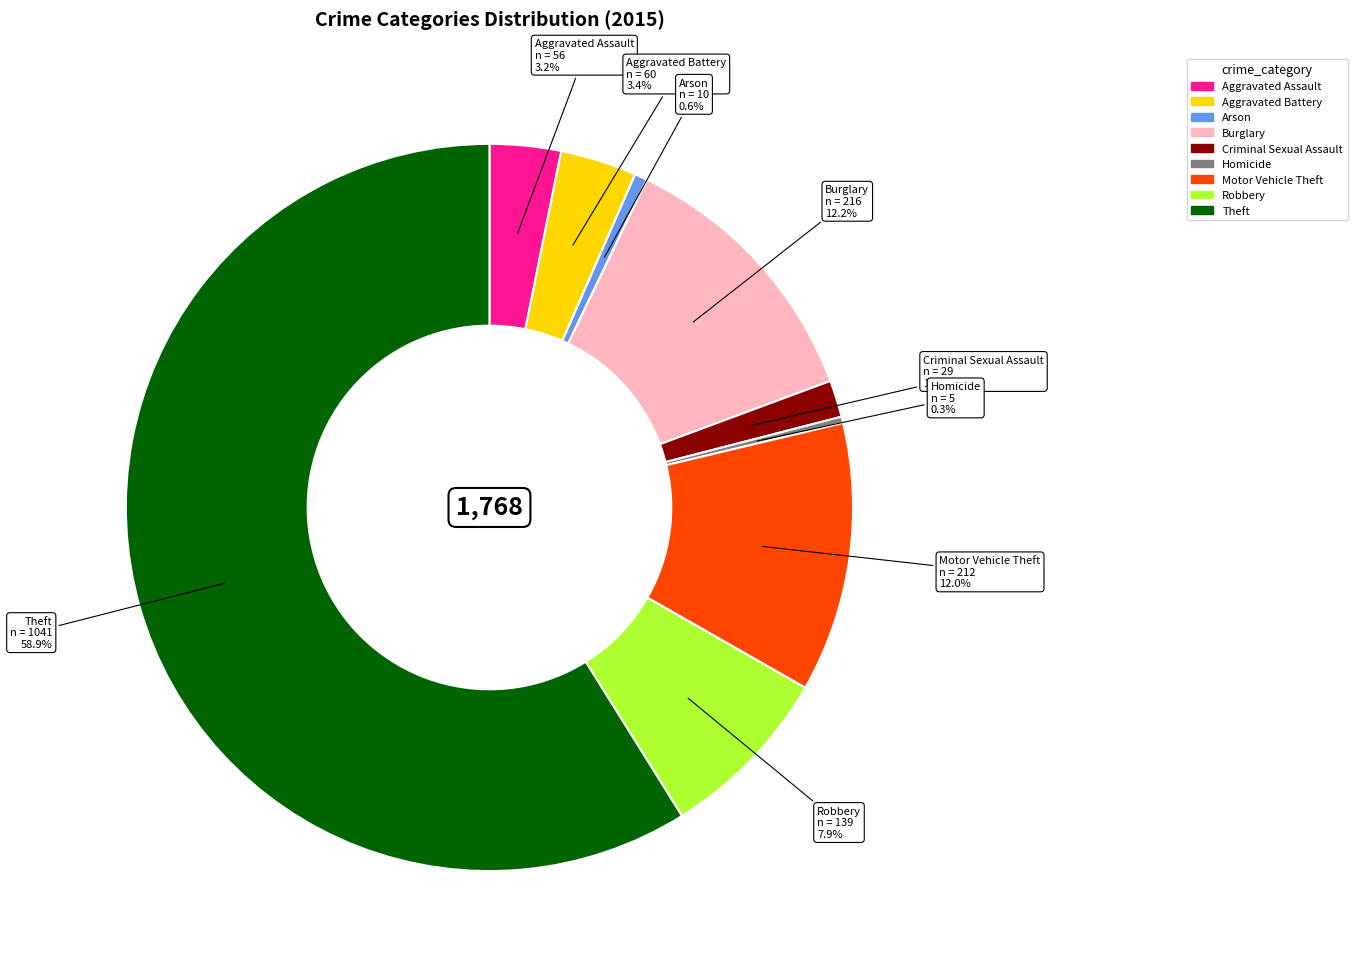

What is the ratio of the value at Burglary to the value at Homicide?

43.2